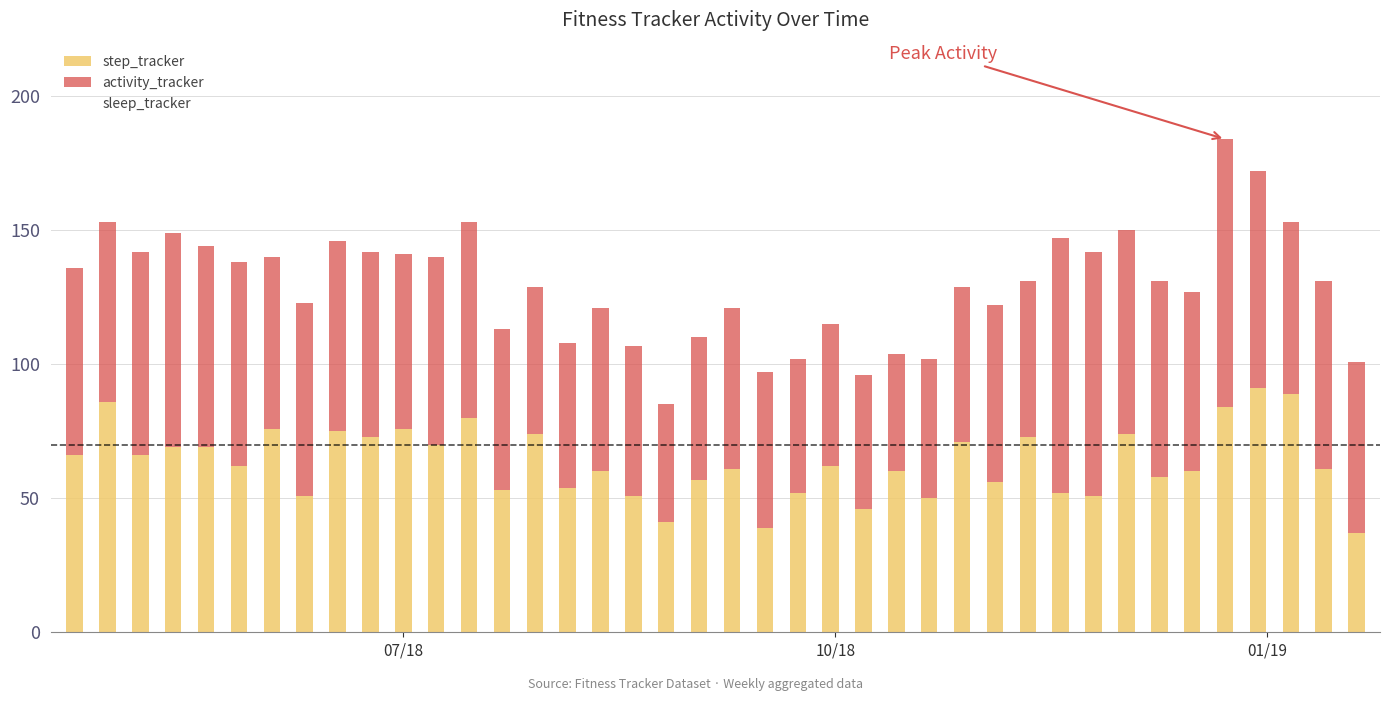

What is the average value of the step_tracker series?

63